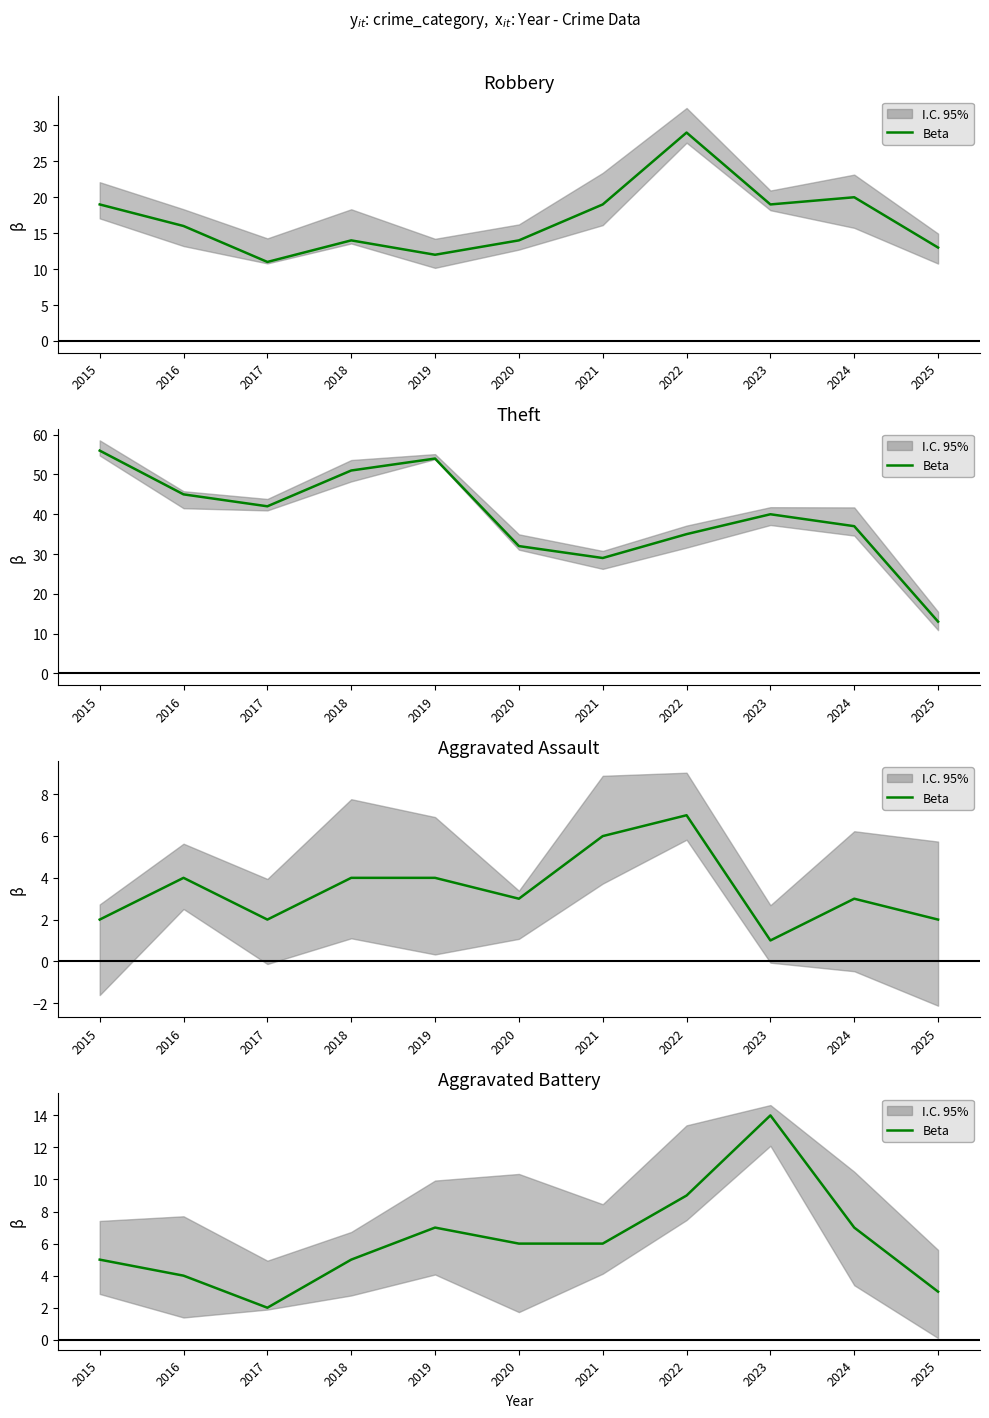

What is the change in value from 2019 to 2021?

-1